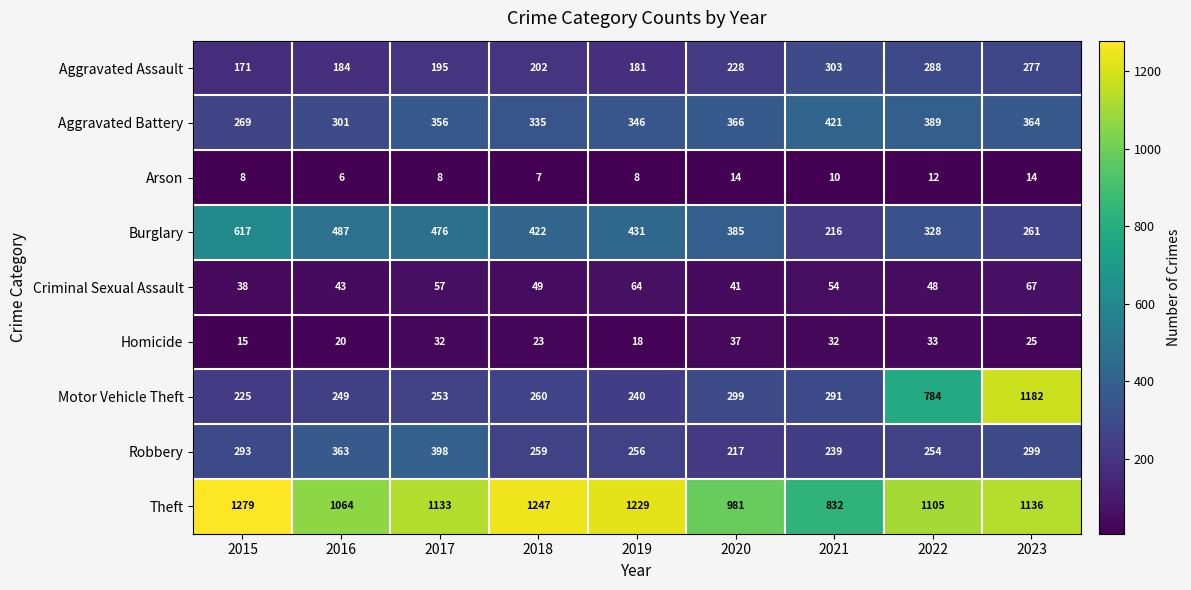

List the labels in order of Aggravated Assault value, smallest first.

2015, 2019, 2016, 2017, 2018, 2020, 2023, 2022, 2021